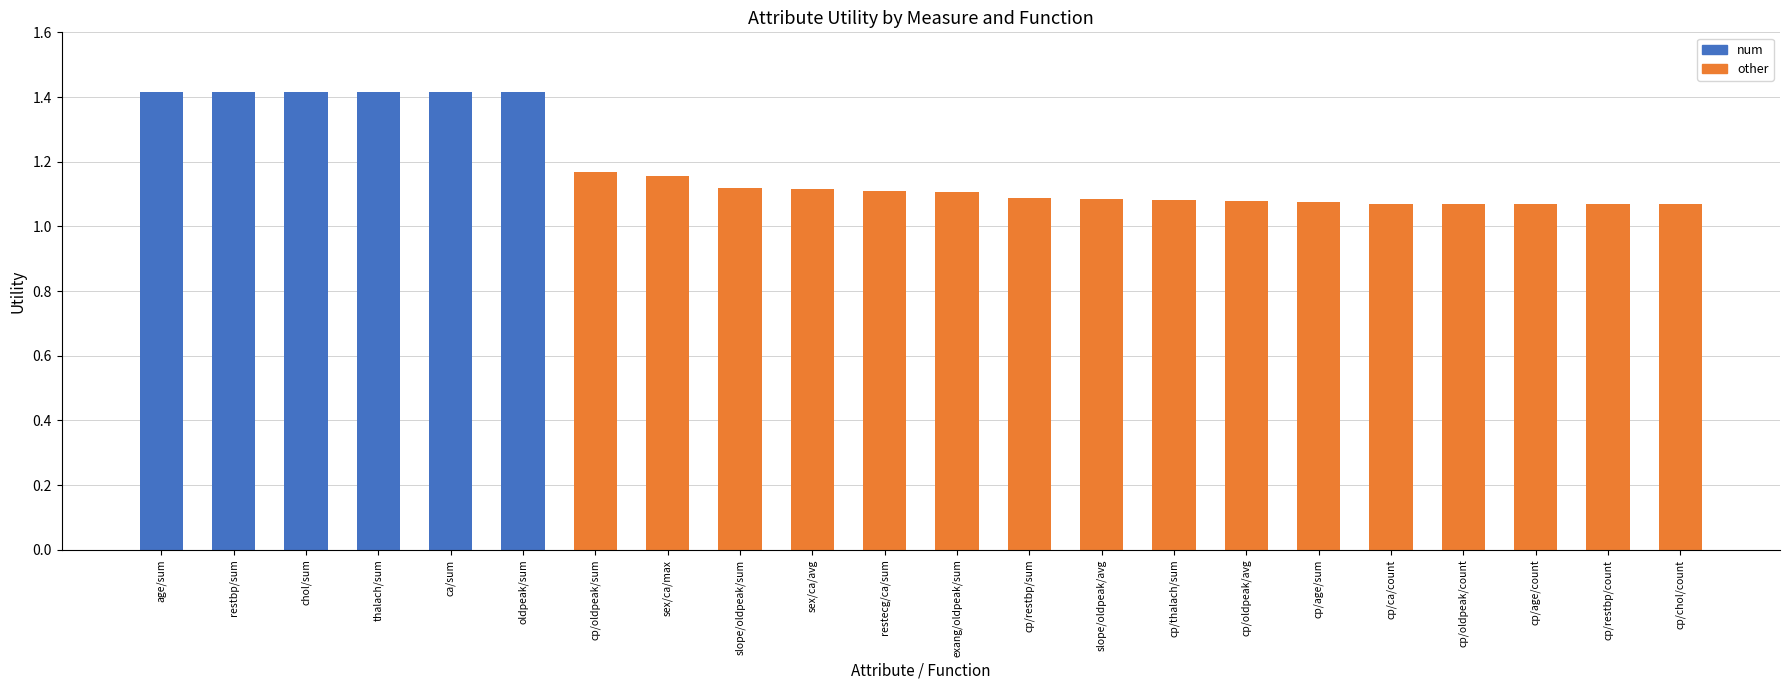

The value of other at cp/restbp/sum is 0.7. True or false?

False